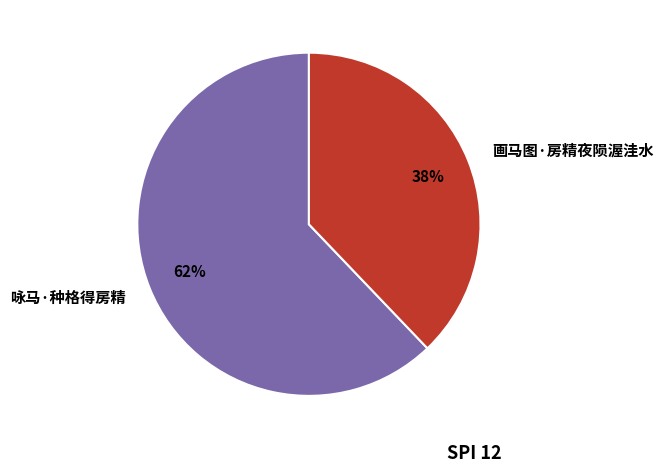

Count the number of slices in the pie.

2